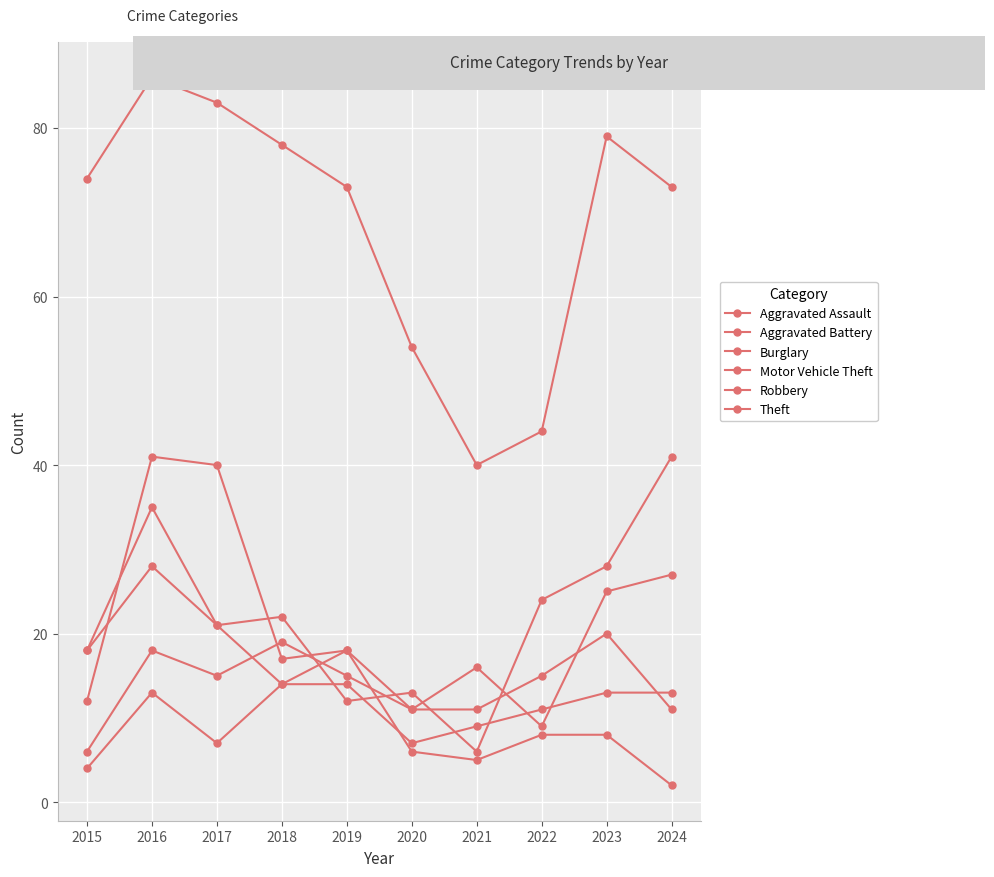

True or false: Motor Vehicle Theft has a value of 31 at 2015.

False